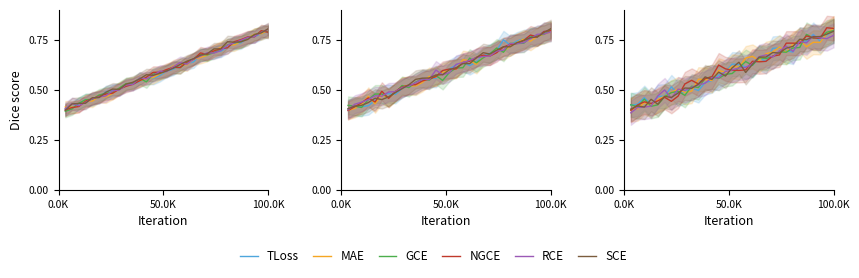

Count the number of data series in this chart.

6